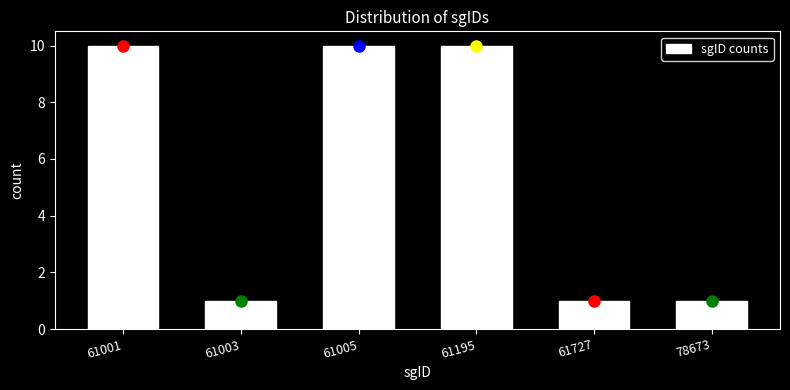

Reading left to right, transcribe all the data shown in this chart.

61001=10	61003=1	61005=10	61195=10	61727=1	78673=1